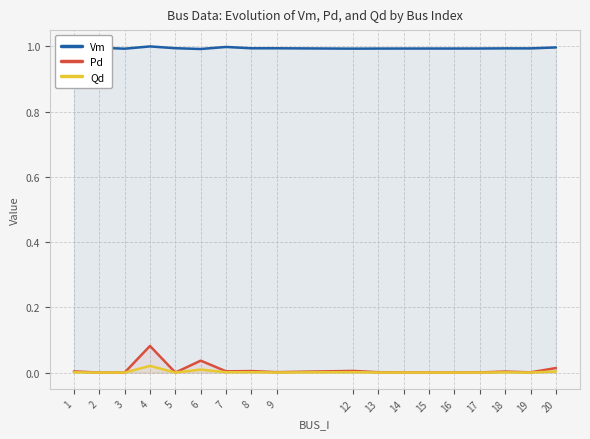

True or false: Pd and Vm cross at least once.

False